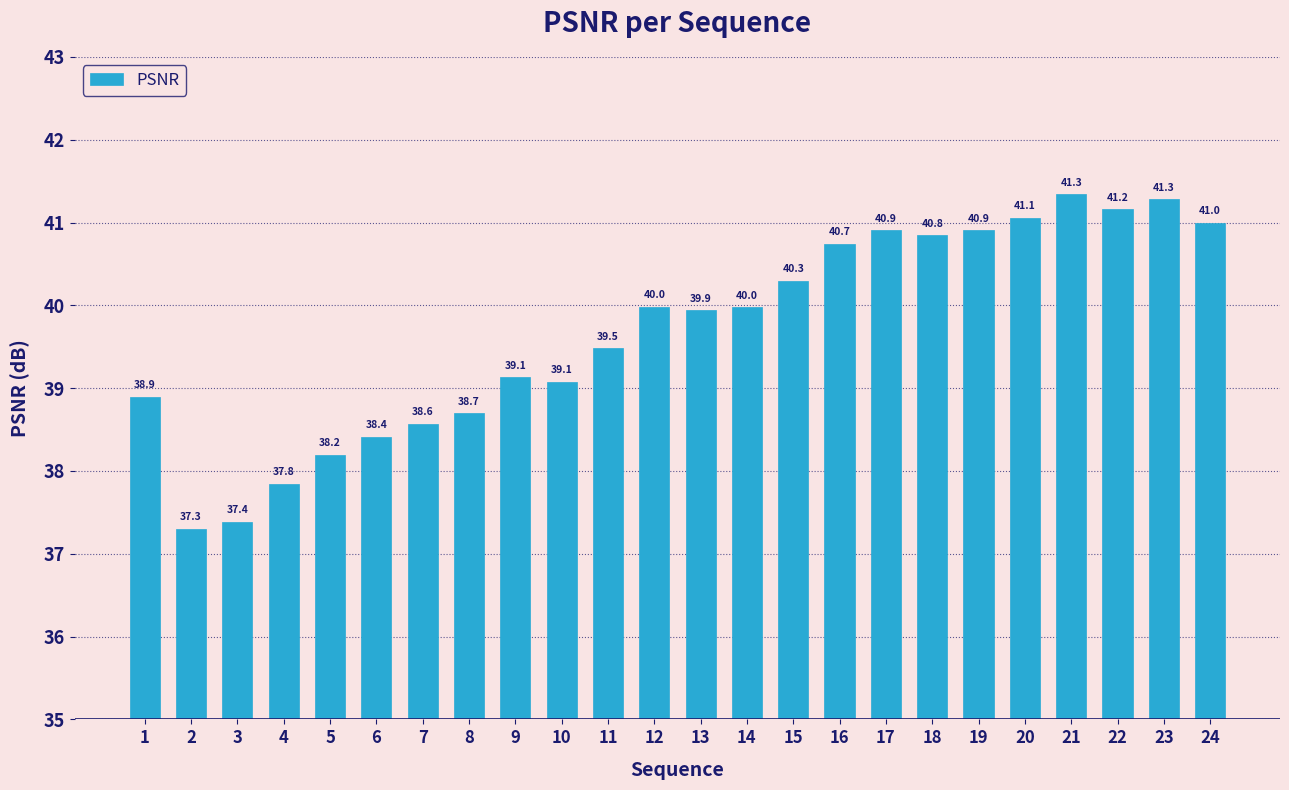

The chart shows a value of 23.6 at 13. True or false?

False